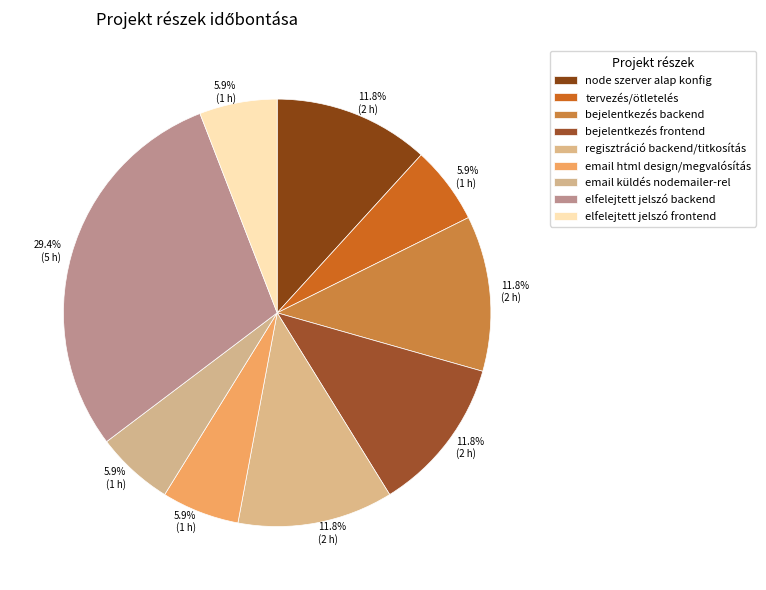

True or false: email küldés nodemailer-rel accounts for 6% of the total.

True